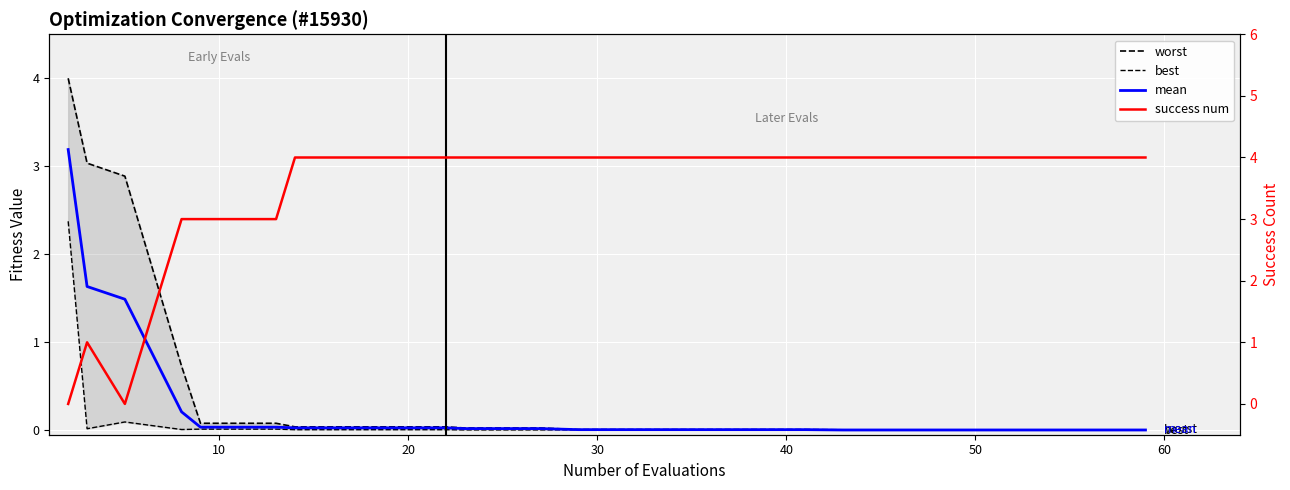

What is the difference between the maximum and second lowest values in the success num series?

4.0